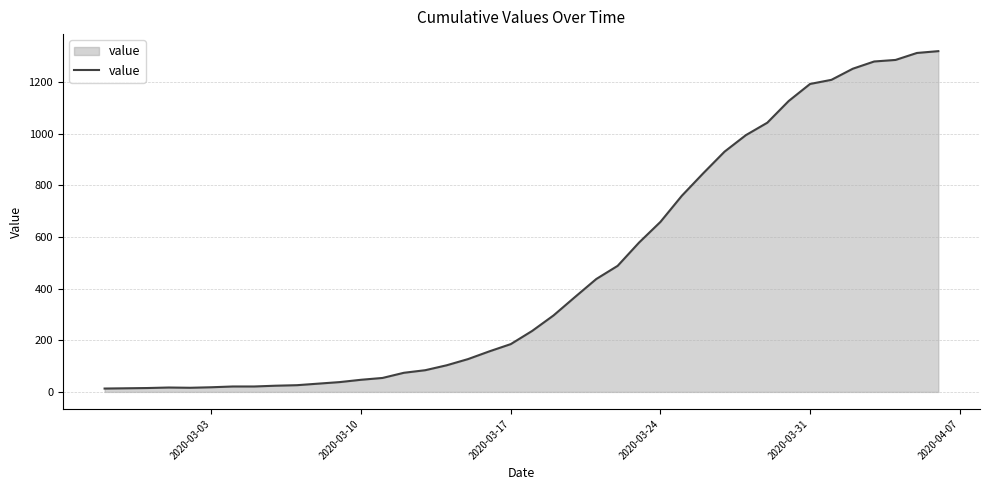

What is the maximum value shown in the chart?

1319